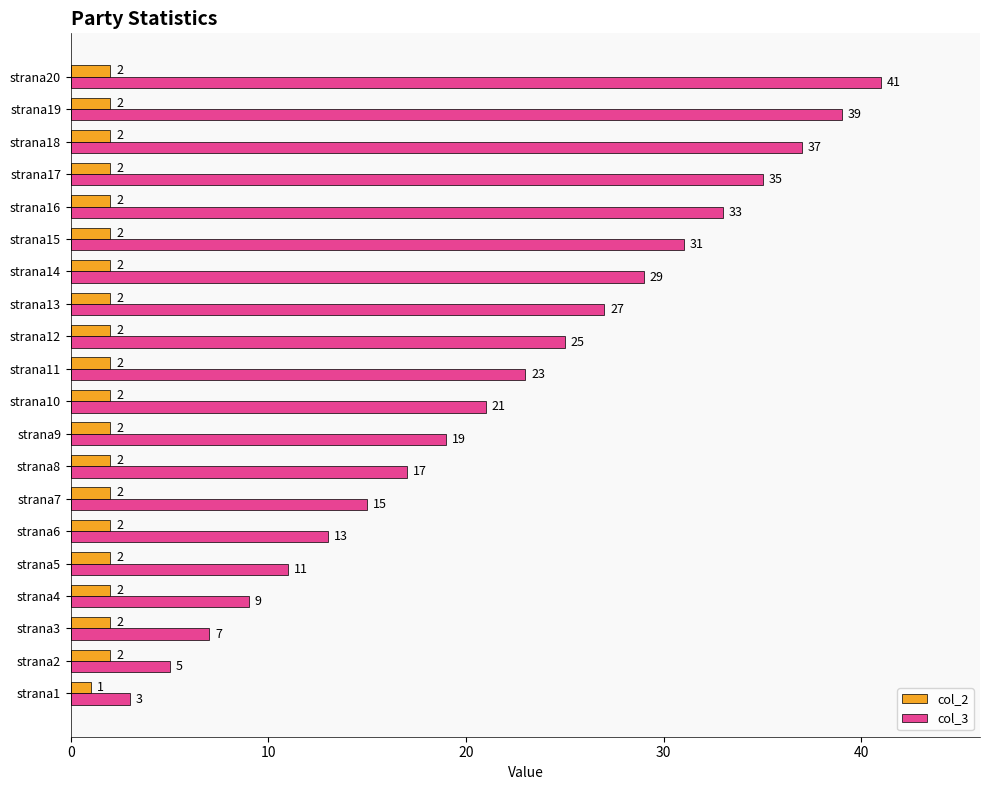

Read the col_3 value at strana10, to the nearest 10.

20